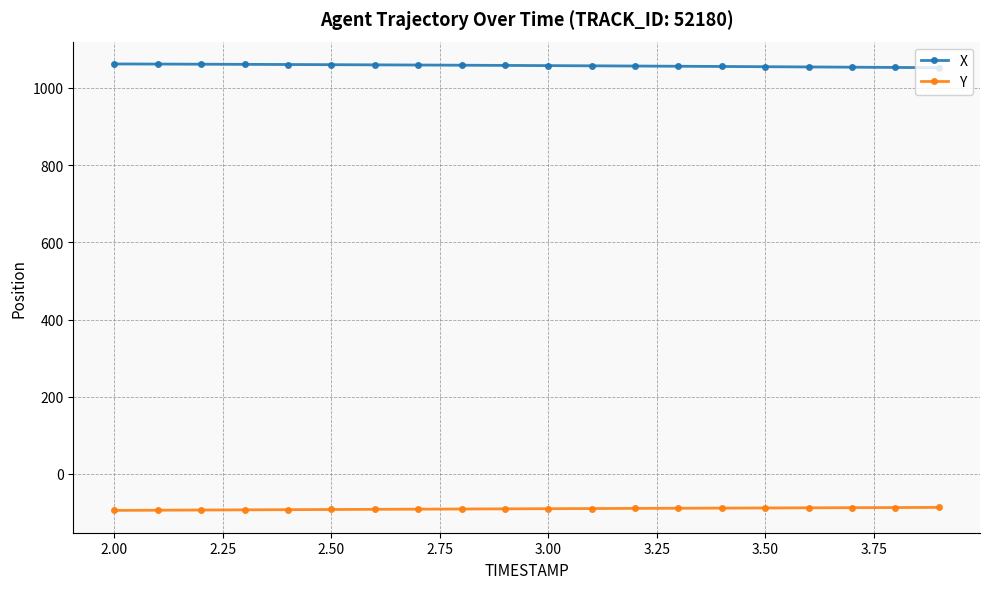

True or false: Y and X cross at least once.

False